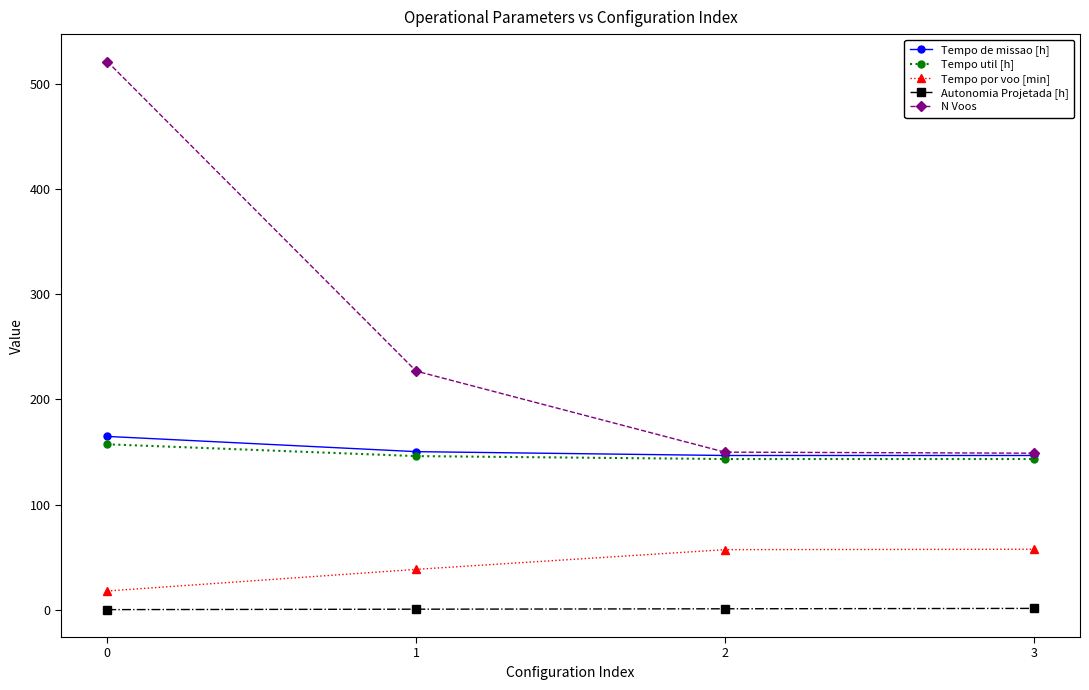

Is the value of Tempo util [h] at 3 greater than the value of Autonomia Projetada [h] at 1?

Yes